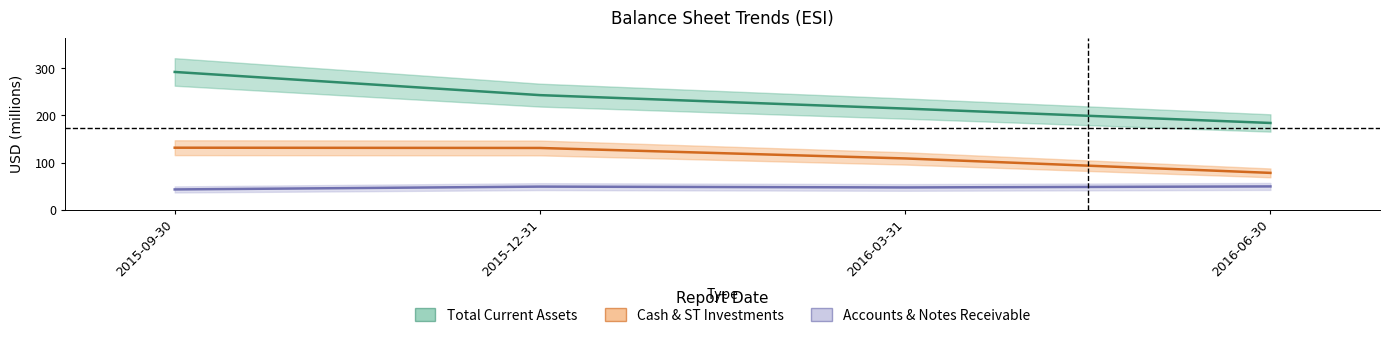

Does the chart have visible grid lines?

No